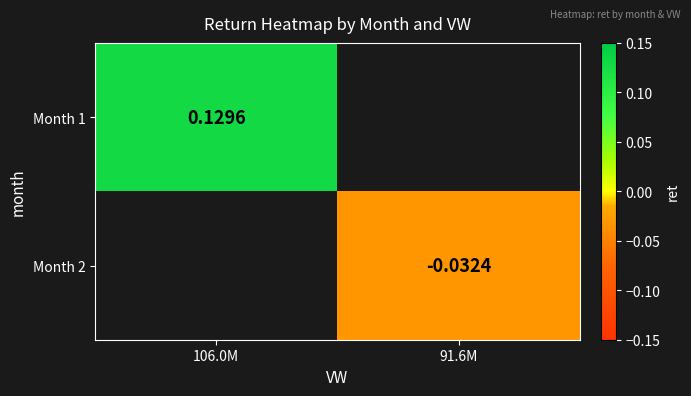

Is it true that Month 2 equals -0.0 at 91.6M?

True